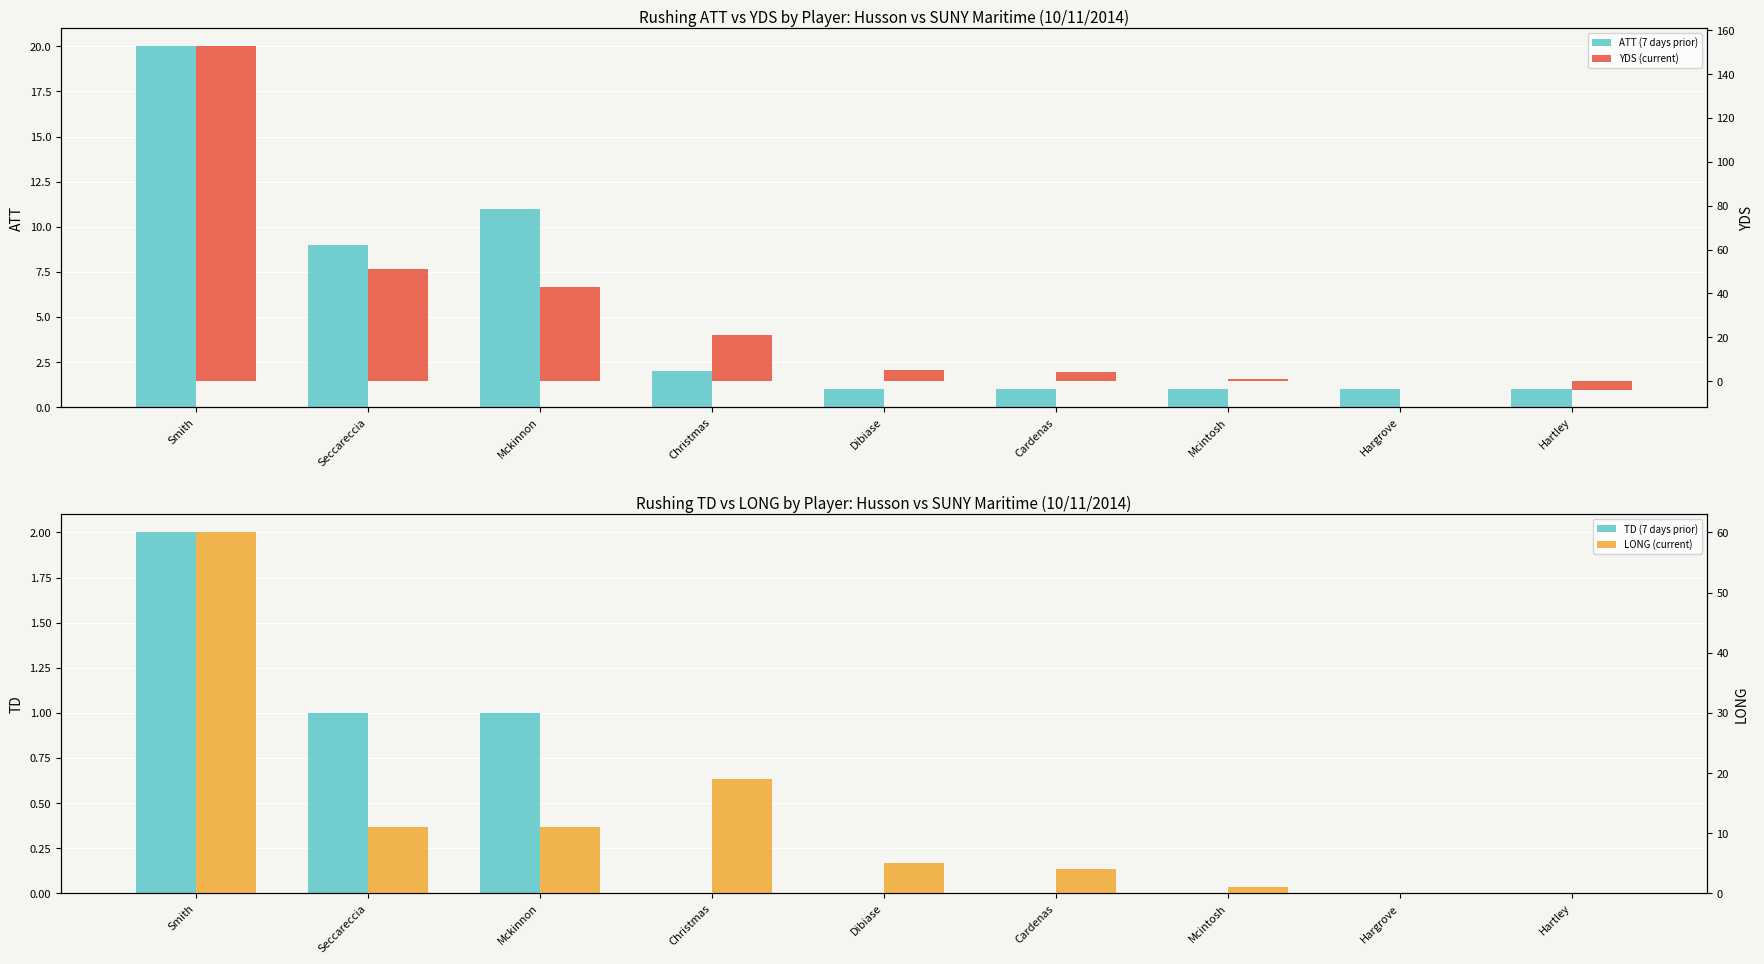

How many values in the YDS (current) series are below 5?

4